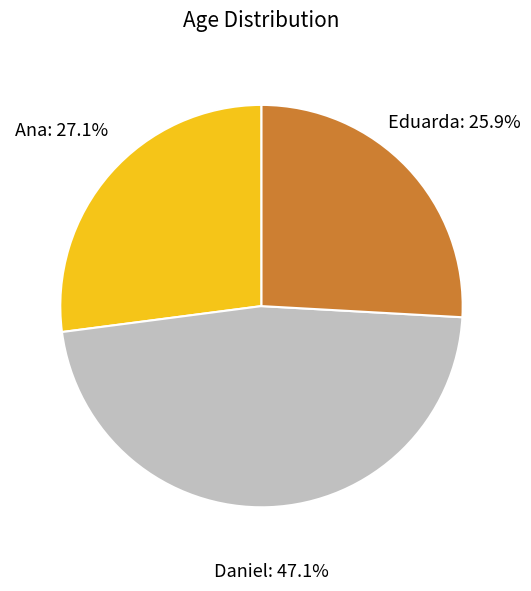

Does any single category account for the majority?

No